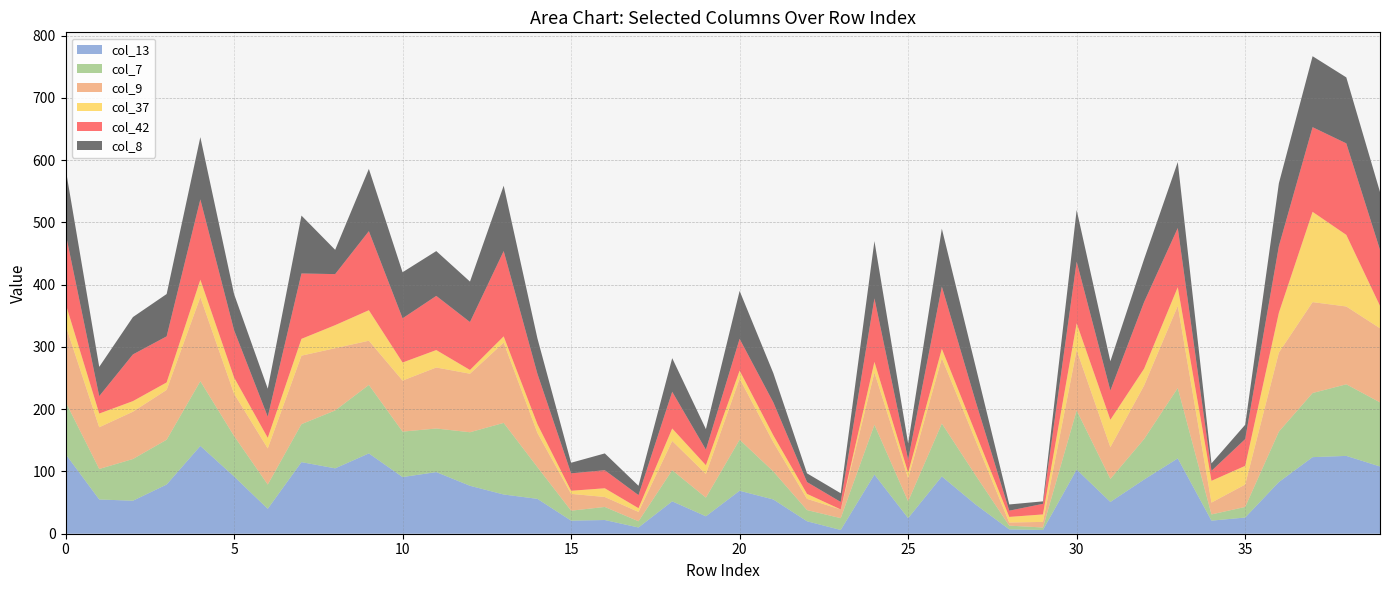

Reading right to left, what are all the values shown in this chart?

col_13: 108	125	123	83	26	21	121	87	51	103	6	7	47	92	25	95	6	20	55	69	28	52	10	22	21	56	63	77	99	91	129	105	115	40	92	141	79	53	55	128
col_7: 103	115	103	81	17	10	113	65	37	95	4	6	47	85	27	80	19	18	45	82	30	50	10	21	16	51	115	86	70	73	110	93	61	39	65	104	72	67	49	84
col_9: 119	125	146	127	36	19	132	86	51	97	9	5	56	105	37	84	14	18	47	98	38	47	15	16	27	55	129	94	98	82	71	100	110	58	68	135	80	76	67	123
col_37: 36	115	145	64	30	35	30	27	44	43	12	9	12	15	9	17	0	8	11	13	14	20	6	14	5	14	10	6	28	29	49	37	27	17	26	28	12	17	22	35
col_42: 90	147	136	107	43	16	95	107	47	99	17	10	51	100	21	102	12	19	53	51	25	59	21	29	28	81	137	77	87	71	127	82	105	34	76	129	74	75	28	113
col_8: 93	106	114	101	23	12	106	69	47	83	4	10	56	93	26	92	14	14	47	77	33	54	15	27	17	57	105	65	72	74	100	39	93	45	58	100	68	60	47	104